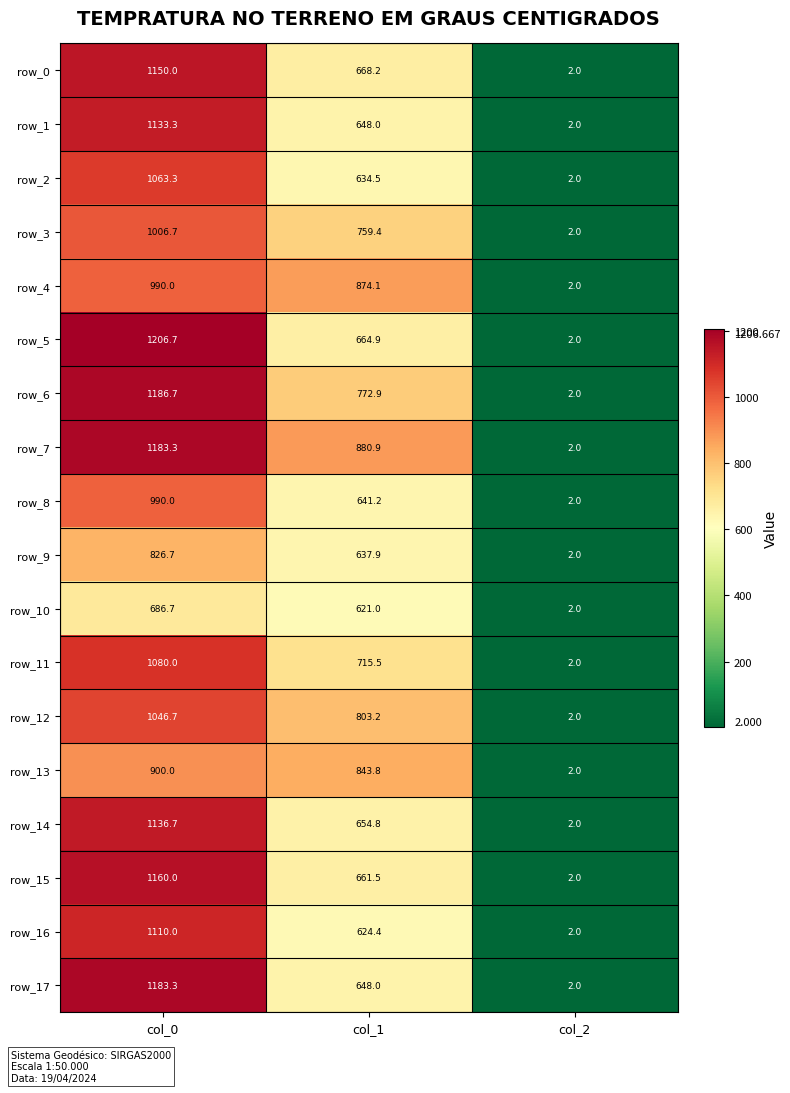

What is the total value across all series at col_1?

12754.2